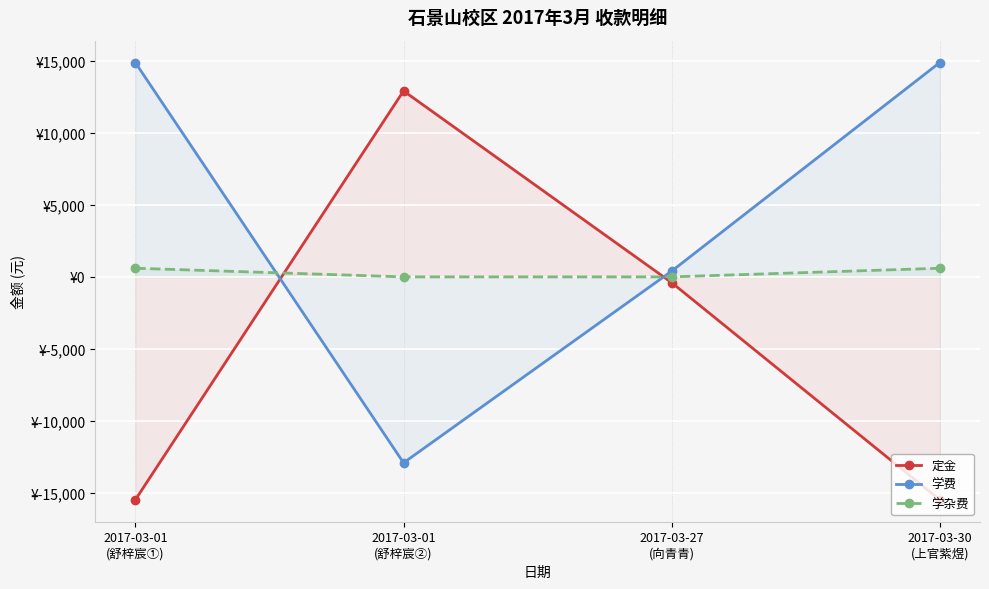

After their last crossing, which series has the higher values: 定金 or 学杂费?

学杂费